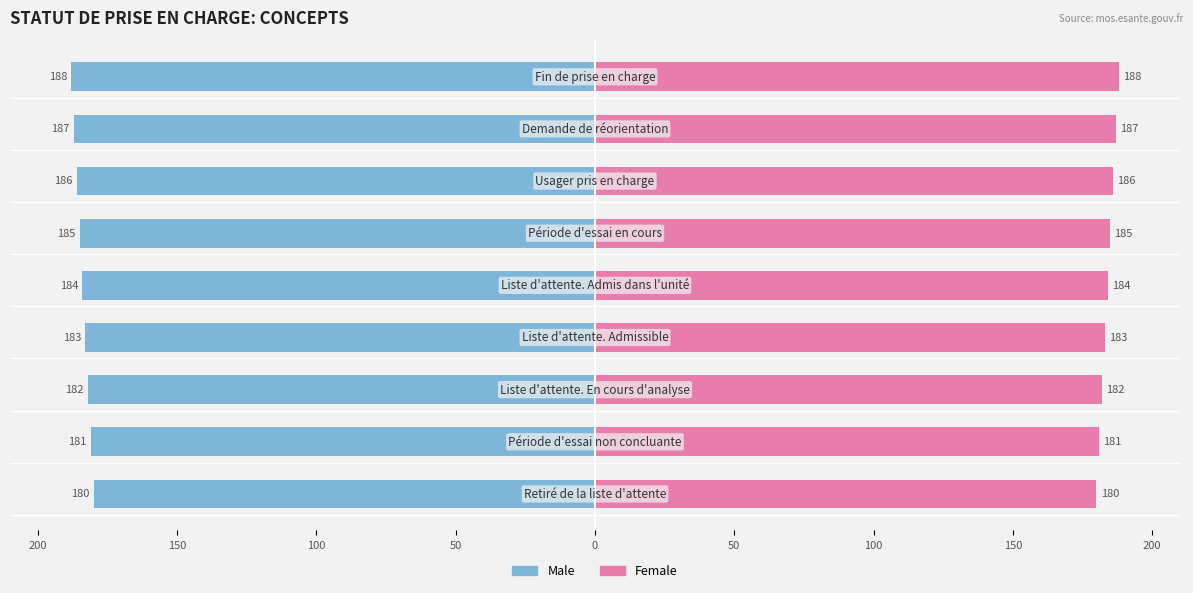

Reading left to right, transcribe all the data shown in this chart.

Male: -180	-181	-182	-183	-184	-185	-186	-187	-188
Female: 180	181	182	183	184	185	186	187	188